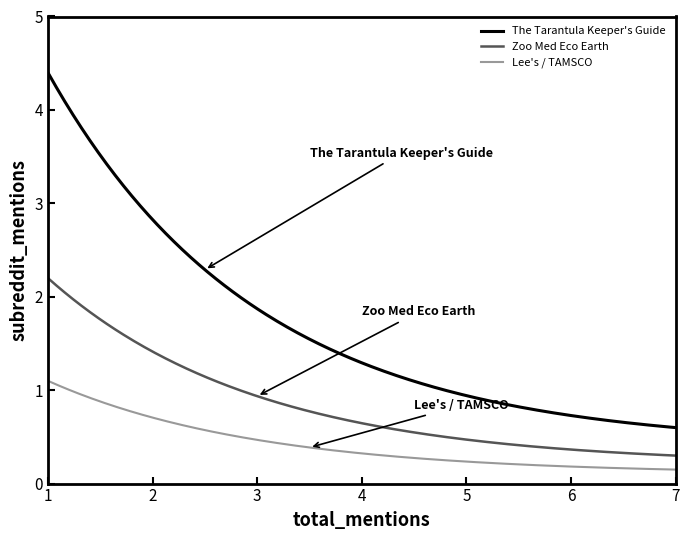

Which series has the largest total across all categories?

The Tarantula Keeper's Guide